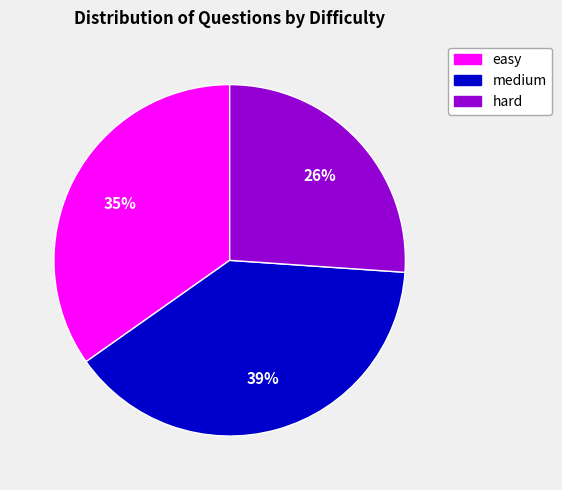

Is it true that medium is 47% of the pie?

False